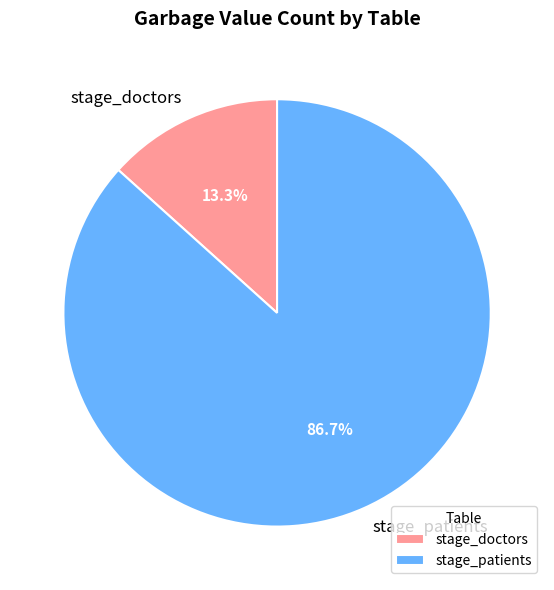

The stage_patients slice represents 87% of the pie. True or false?

True